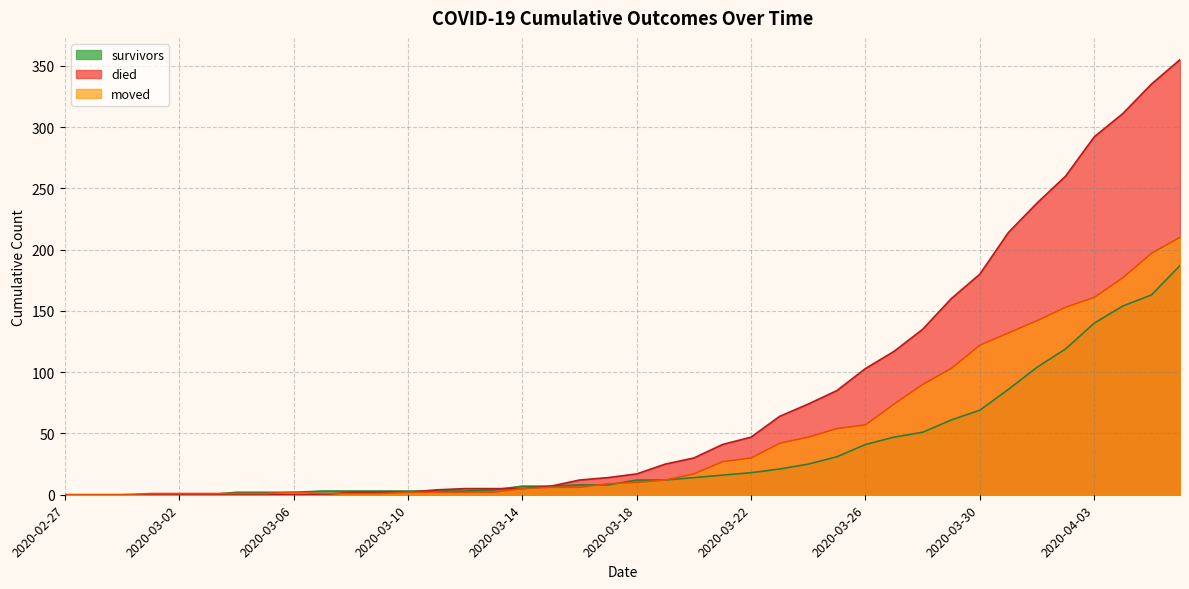

True or false: moved has a value of 12 at 2020-03-19.

True